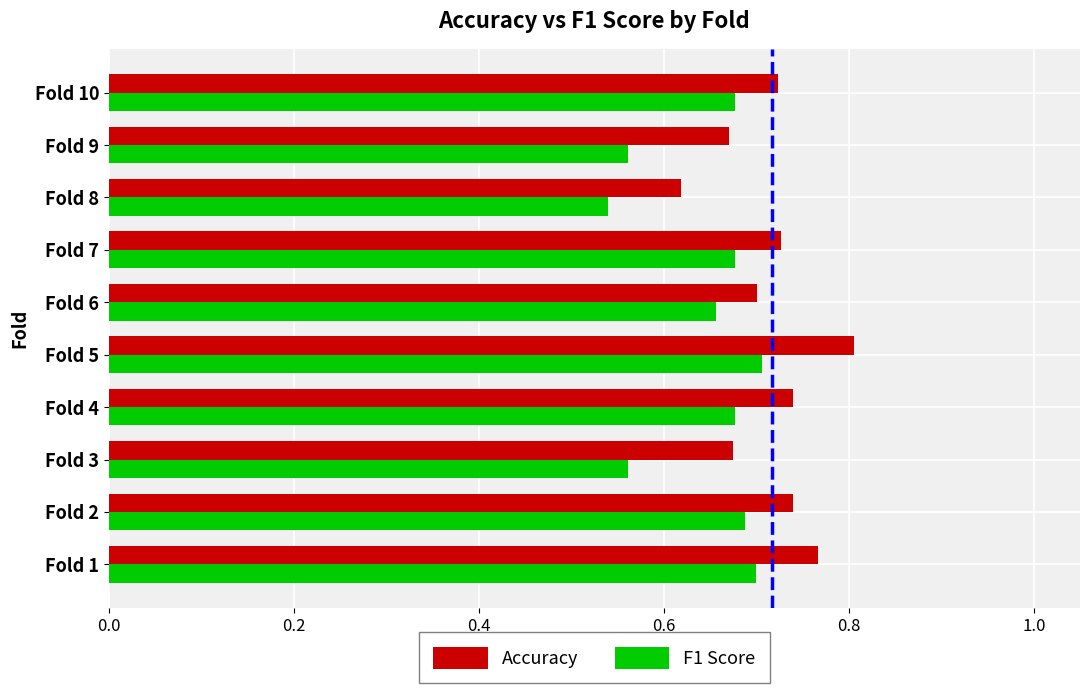

Count the F1 Score values in the range 0 to 1.

10